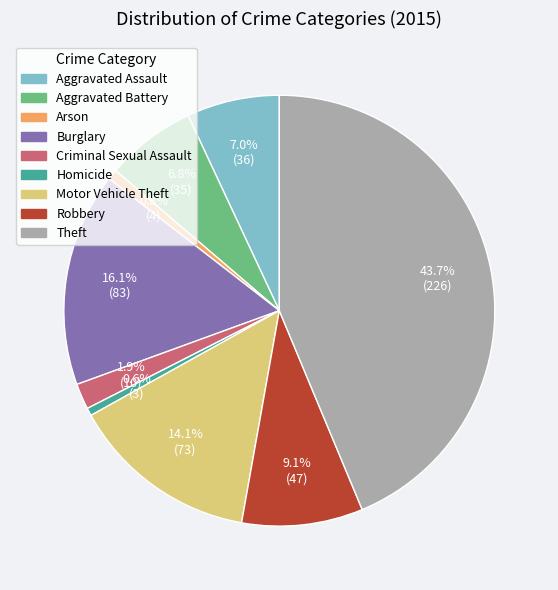

To the nearest percent, what portion does Criminal Sexual Assault represent?

2%